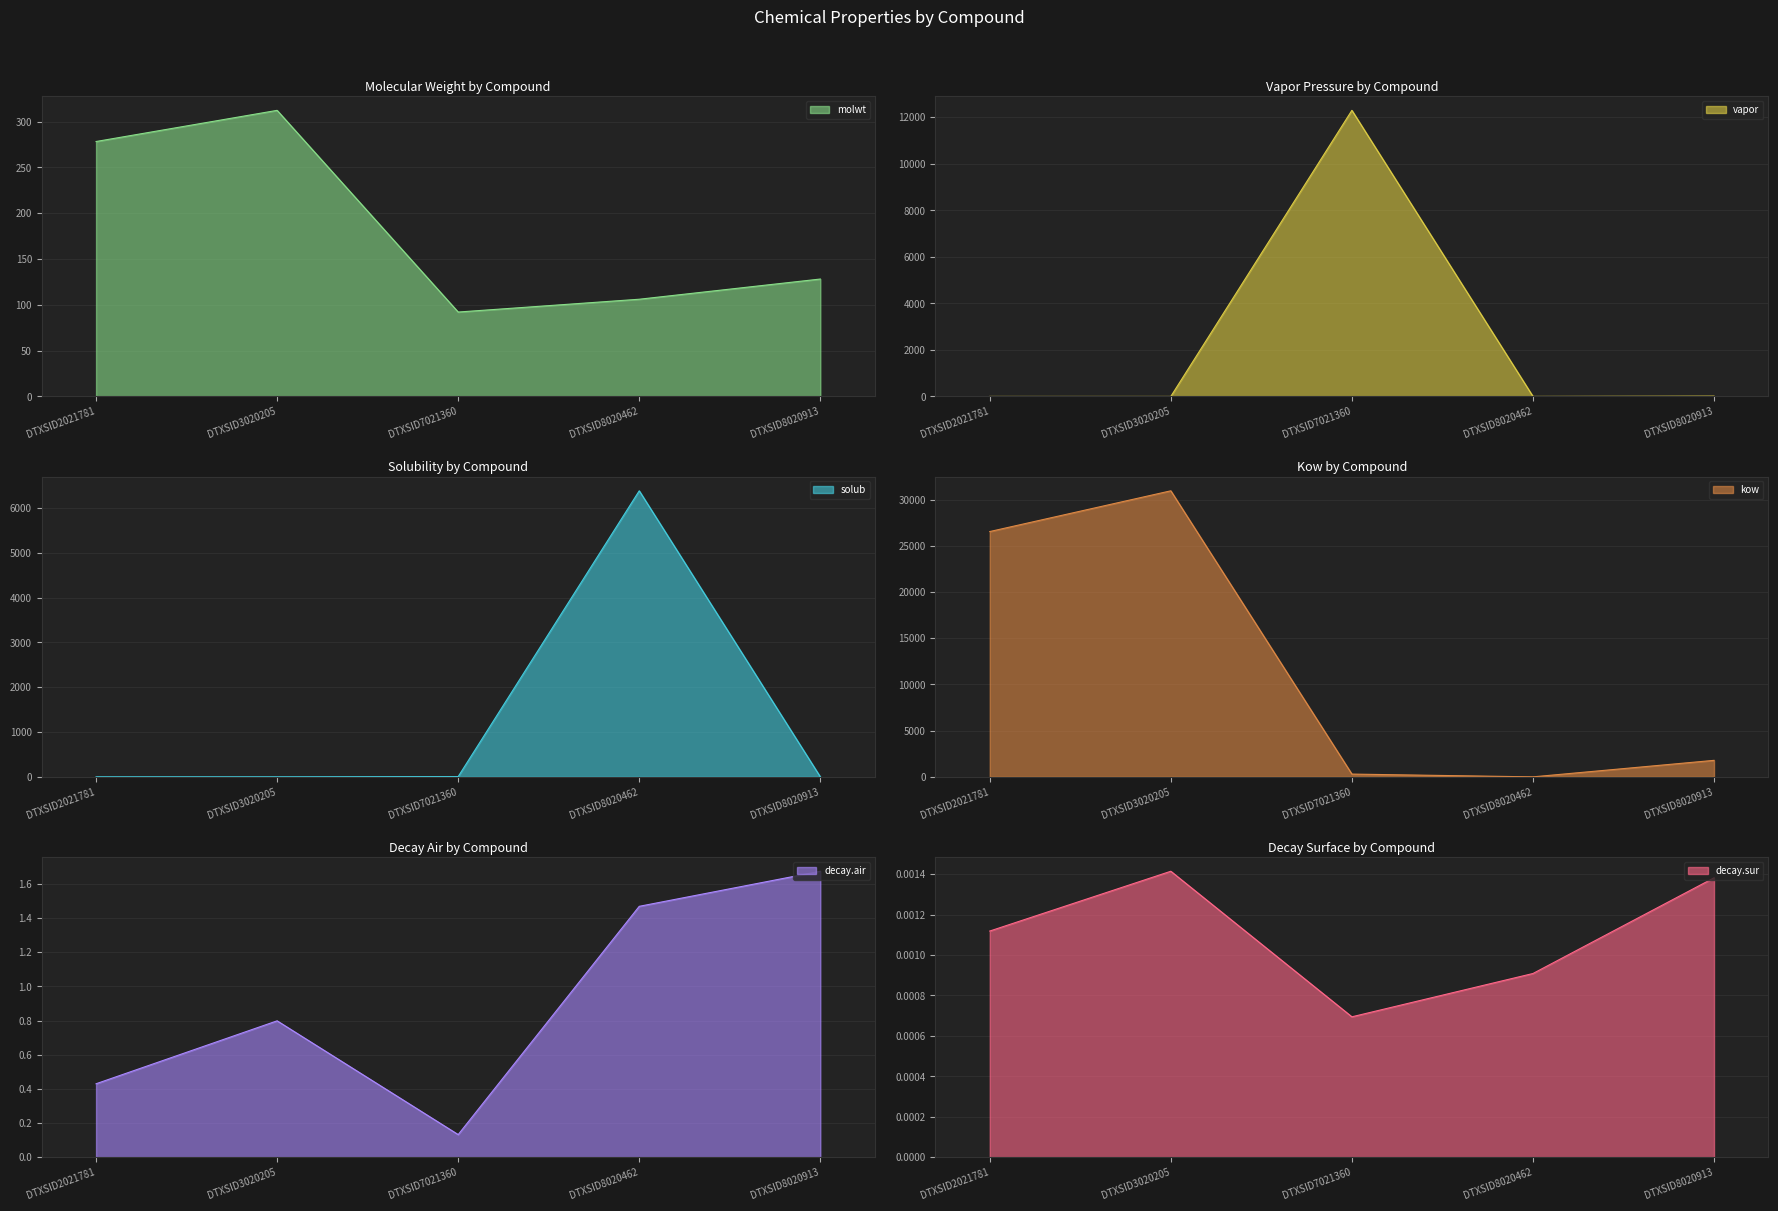

Is it true that molwt equals 92.2 at DTXSID2021781?

False